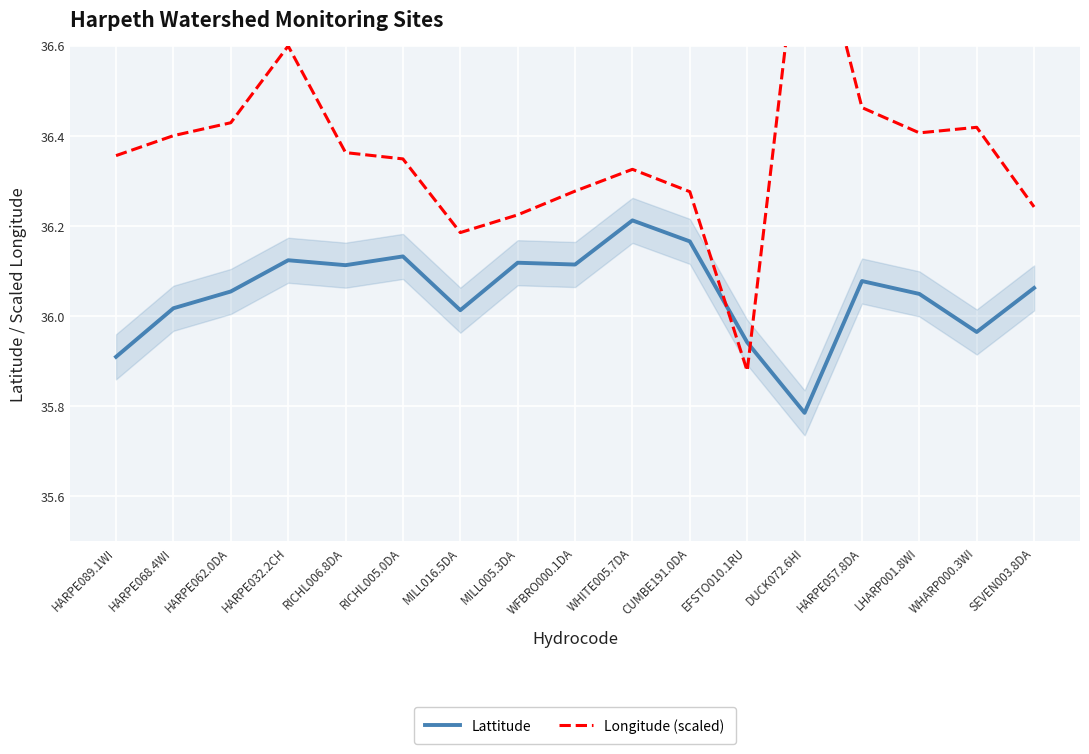

Count the number of data series in this chart.

2